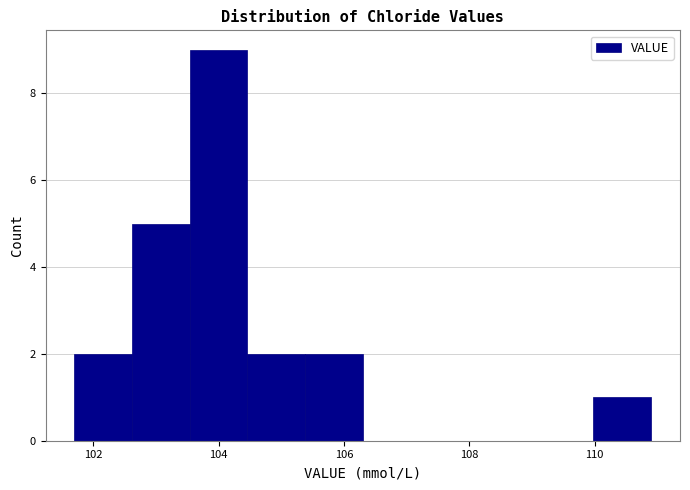

Which range on the x-axis has the tallest bar?

103.54 to 104.46